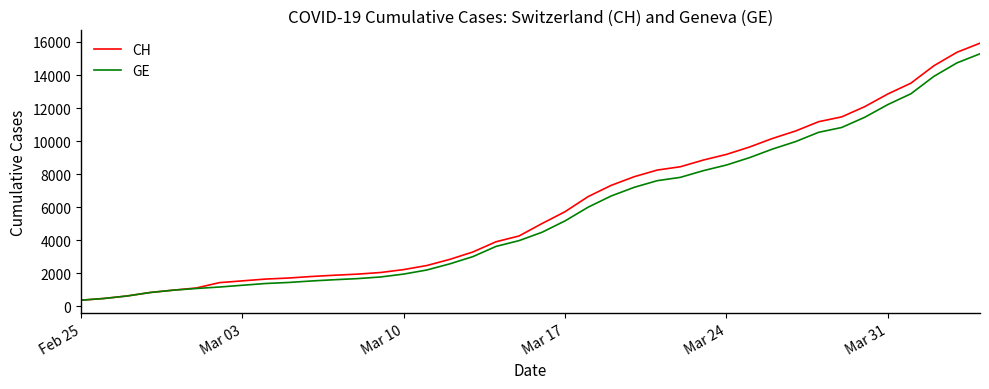

What is the smallest value displayed?

375